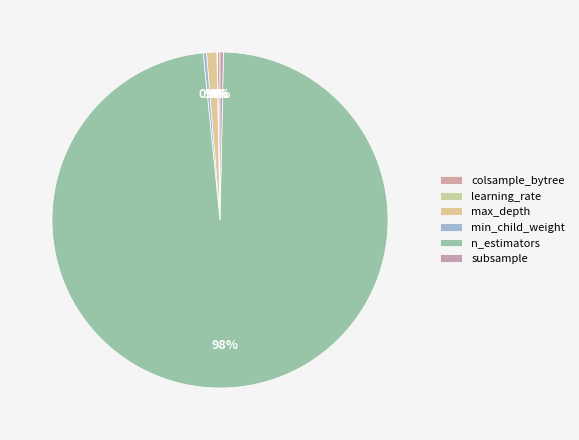

Rank the categories by value from highest to lowest.

n_estimators, max_depth, min_child_weight, subsample, colsample_bytree, learning_rate